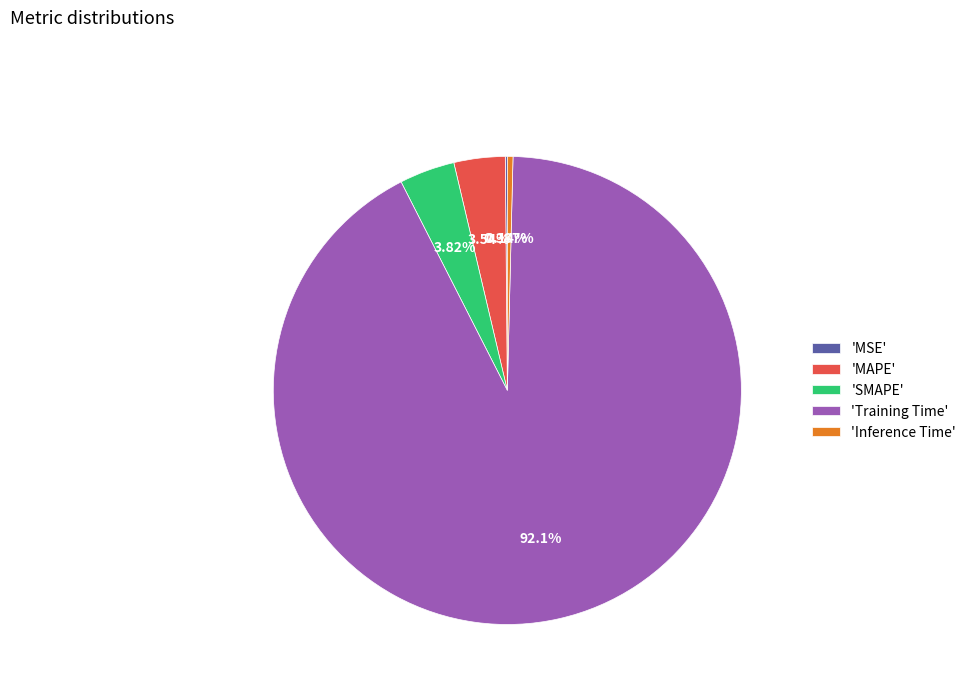

Which category accounts for the majority?

'Training Time'